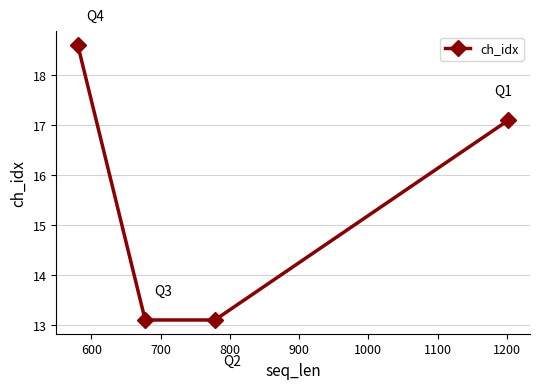

What is the value of the 3rd point from the left?

13.1